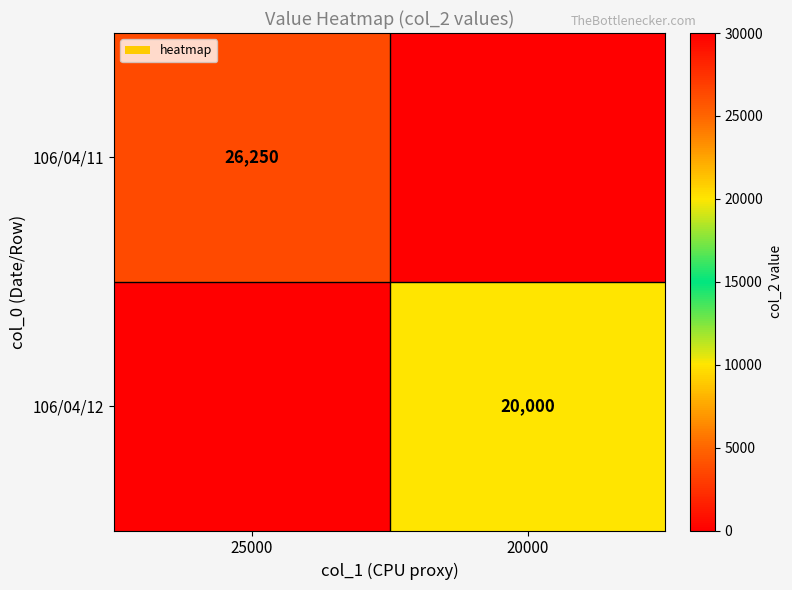

The 106/04/12 series shows 20000 at 20000. True or false?

True